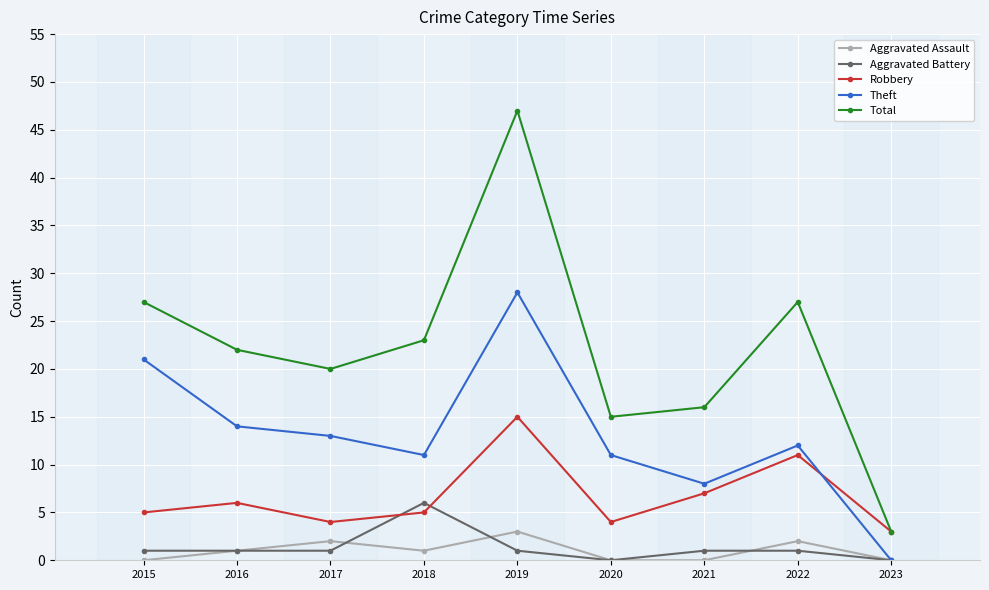

Which series has the widest spread of values?

Total